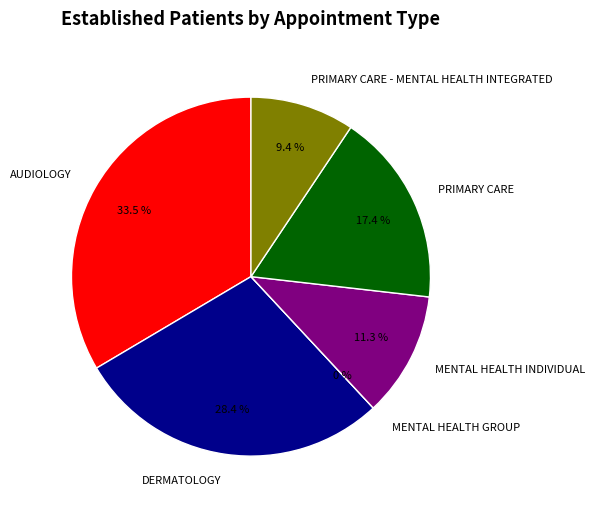

What percentage is the AUDIOLOGY slice, to the nearest percent?

34%